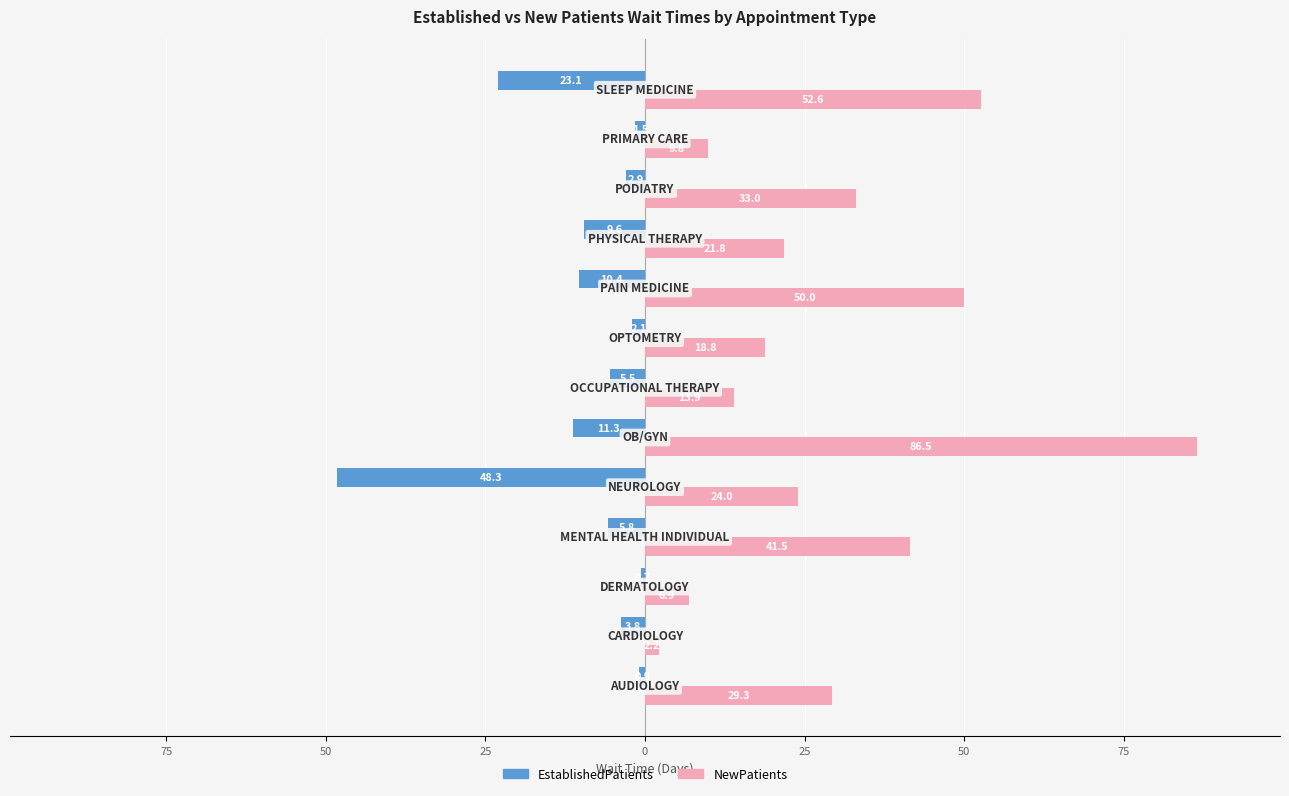

Which series has the widest spread of values?

NewPatients